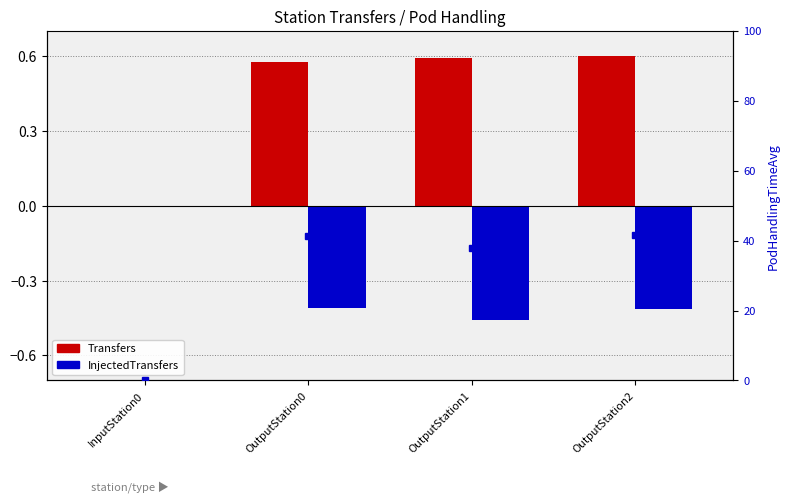

Count the number of data series in this chart.

3